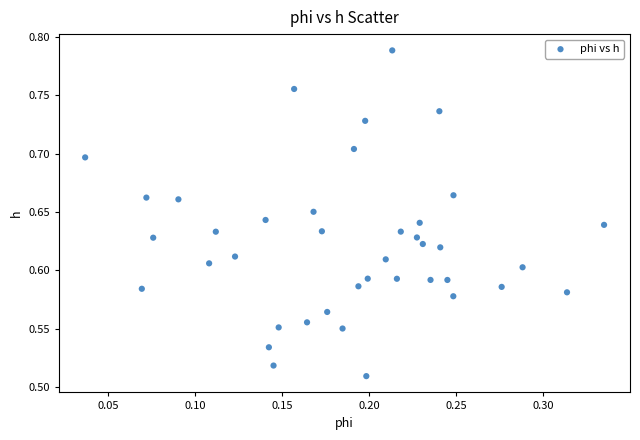

What is the range of Y values (max minus min)?

0.3